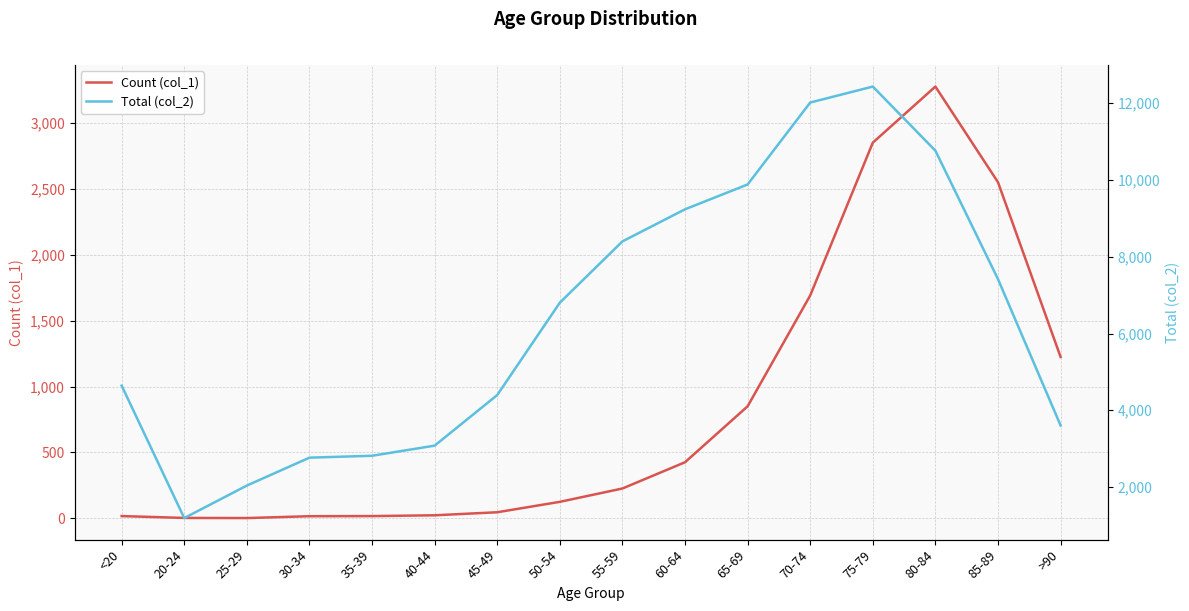

Reading left to right, extract all data points from this chart.

Count (col_1): <20=18	20-24=4	25-29=3	30-34=17	35-39=18	40-44=24	45-49=47	50-54=126	55-59=227	60-64=426	65-69=850	70-74=1690	75-79=2848	80-84=3273	85-89=2548	>90=1224
Total (col_2): <20=4641	20-24=1191	25-29=2038	30-34=2765	35-39=2814	40-44=3078	45-49=4396	50-54=6803	55-59=8400	60-64=9236	65-69=9883	70-74=12018	75-79=12434	80-84=10764	85-89=7417	>90=3604